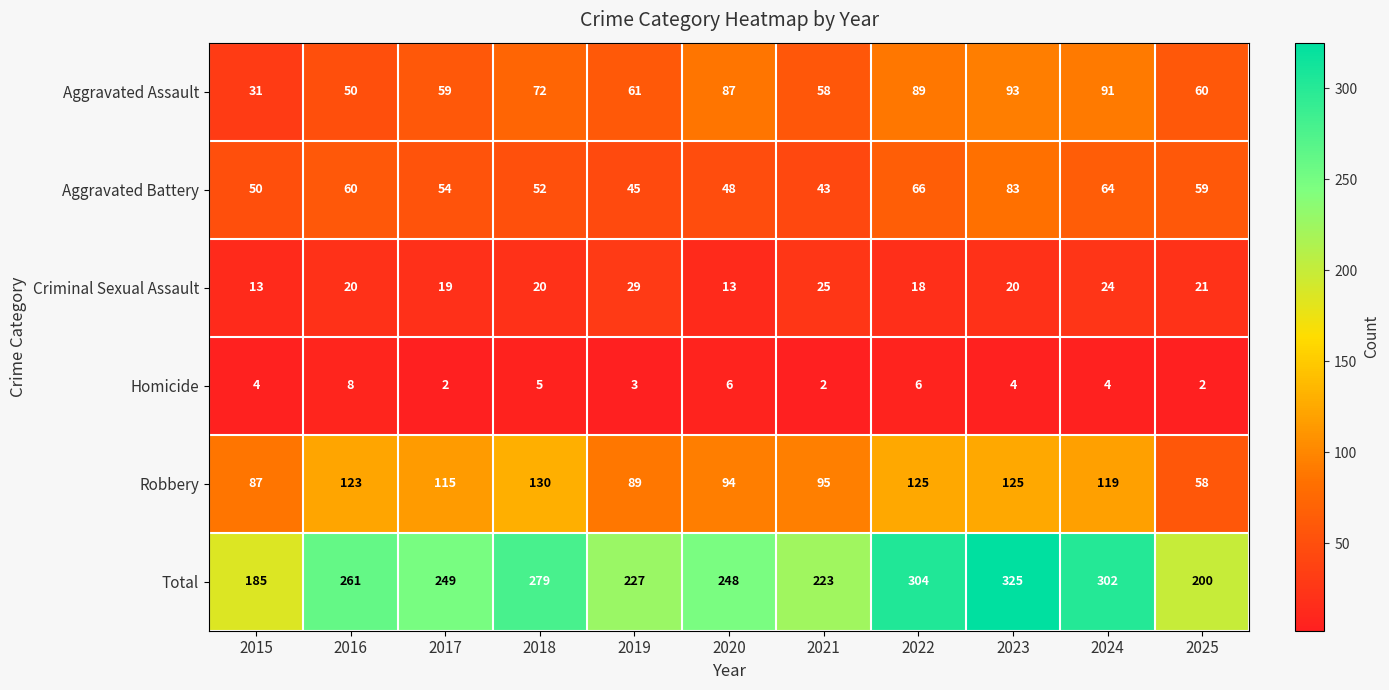

The Aggravated Battery series shows 61 at 2019. True or false?

False